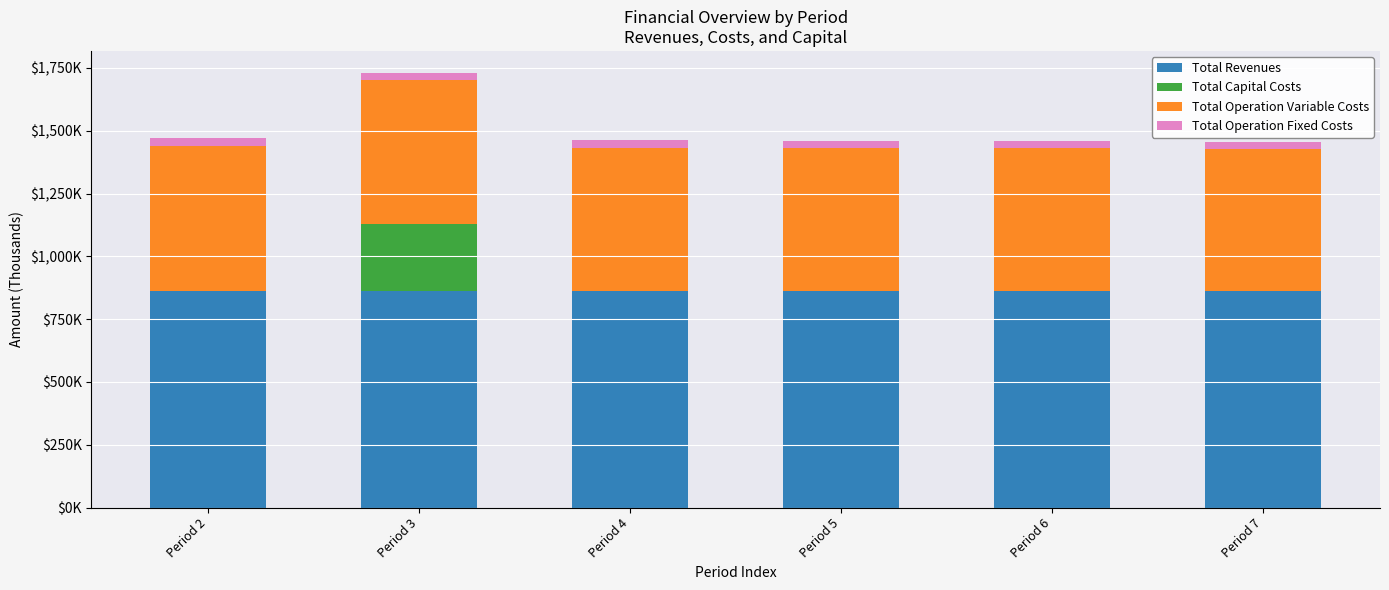

What are all the series names shown in the legend?

Total Revenues, Total Capital Costs, Total Operation Variable Costs, Total Operation Fixed Costs